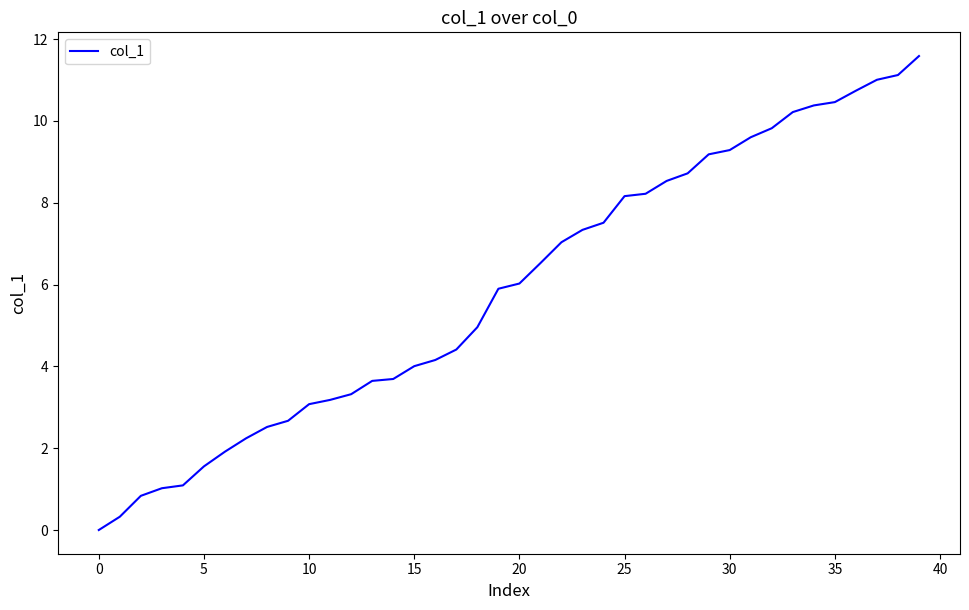

What is the greatest value displayed?

11.6